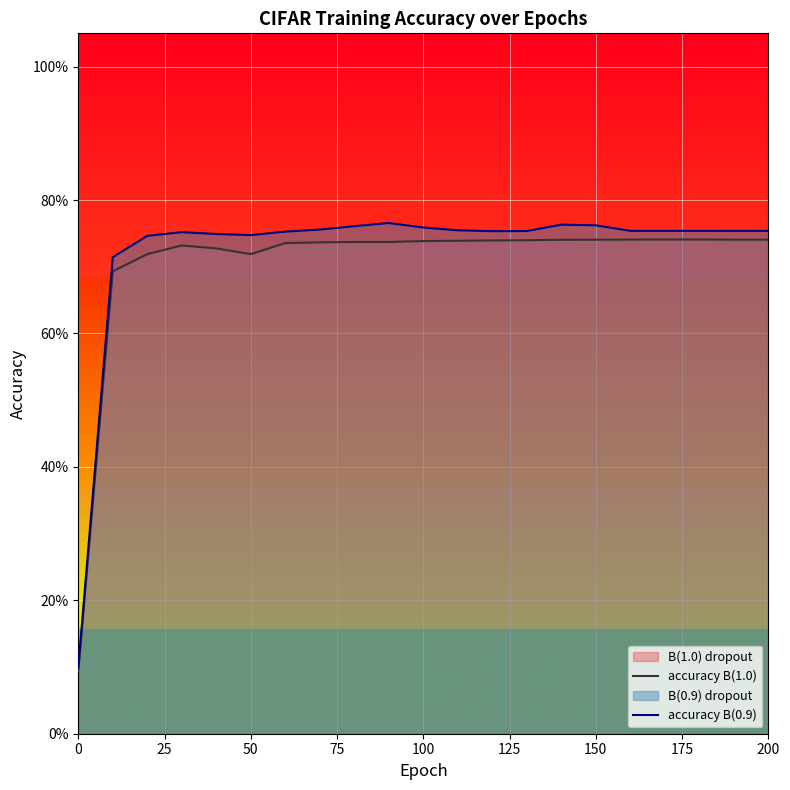

List the series in order of their overall mean, highest first.

accuracy B(0.9), accuracy B(1.0)